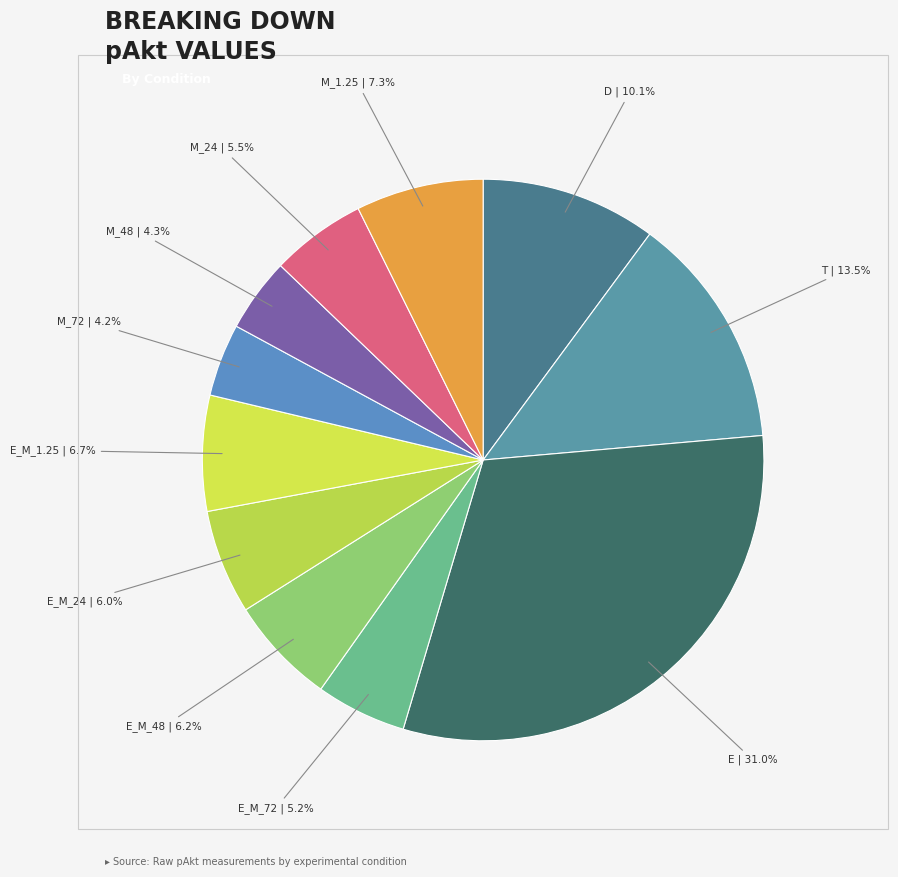

Does any single category account for the majority?

No